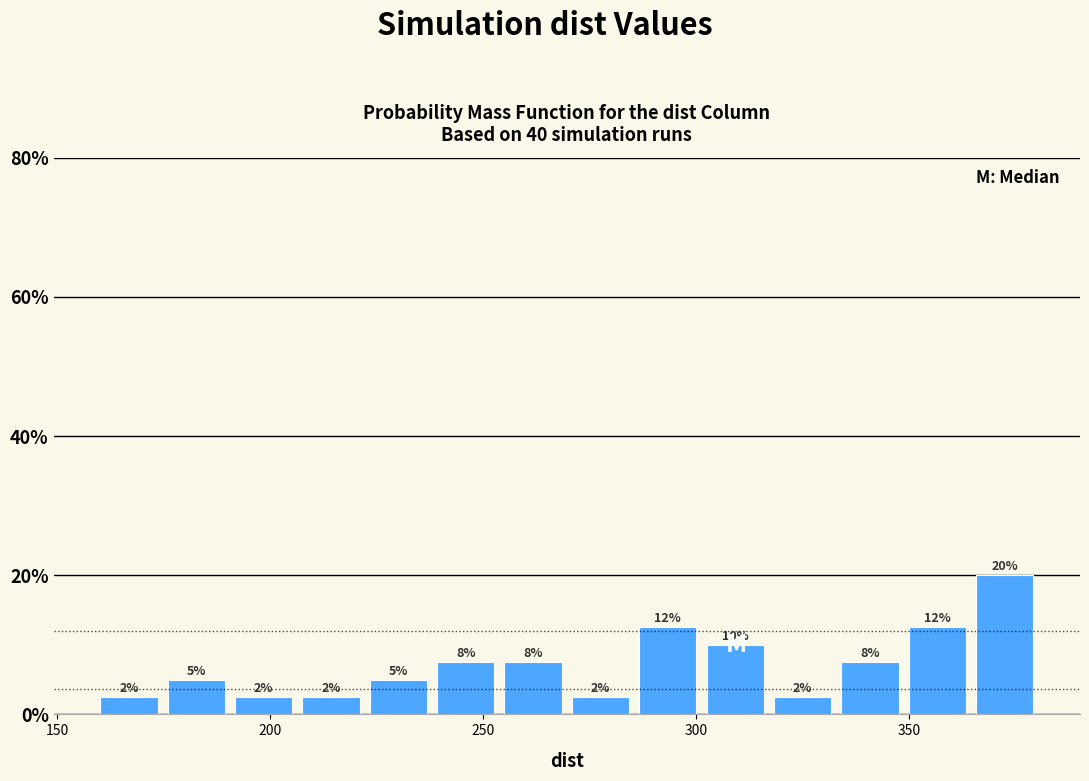

Around what value on the x-axis is the tallest bar? Give the approximate position of its centre, as read against the axis.

370